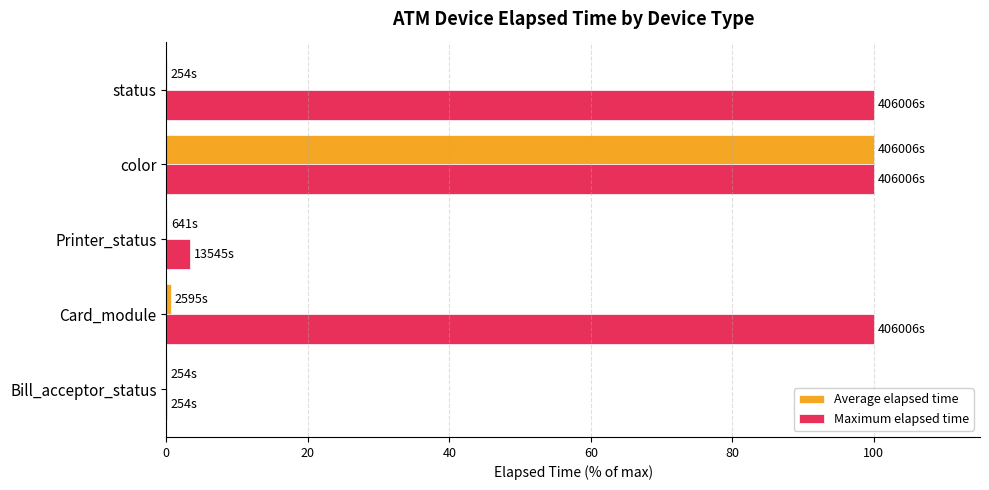

At which category is the sum across all series the highest?

color